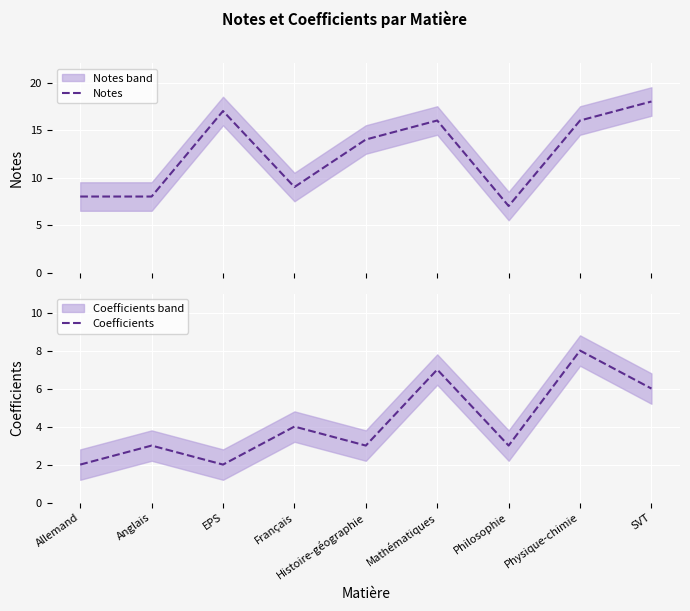

True or false: Notes has more than 0 interior local peaks.

True